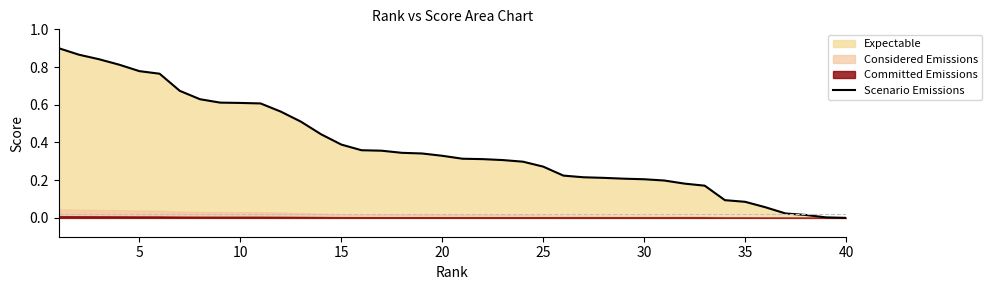

The value of Scenario Emissions at 20 is 0.5. True or false?

False